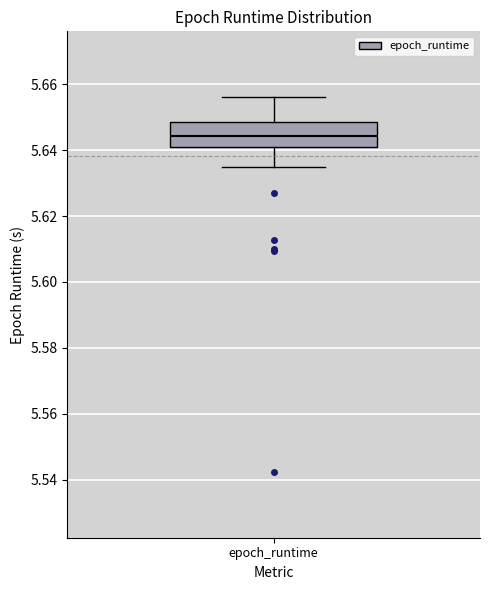

Transcribe this box plot: give where the median line is, the range the box spans, and where the two whiskers end, as read against the y-axis. The values are not printed on the chart, so give them approximately, as read against the axis.

median 5.644, box 5.642 to 5.648, whiskers 5.634 to 5.656